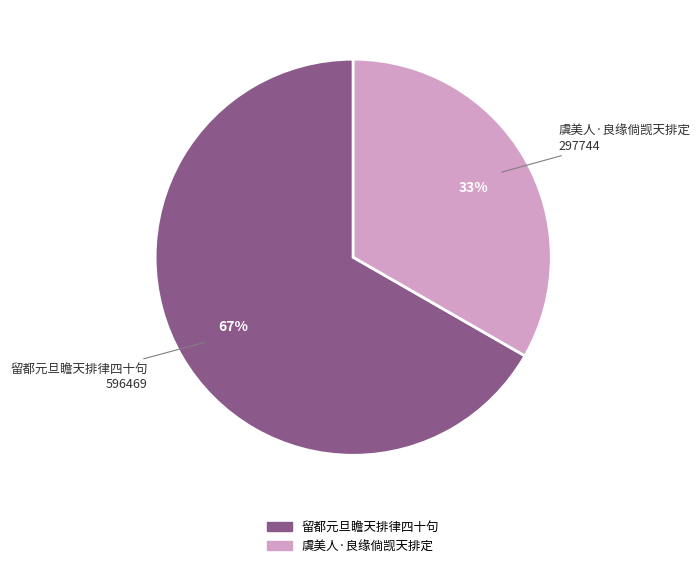

To the nearest percent, what percentage of the pie is 虞美人·良缘倘觊天排定?

33%